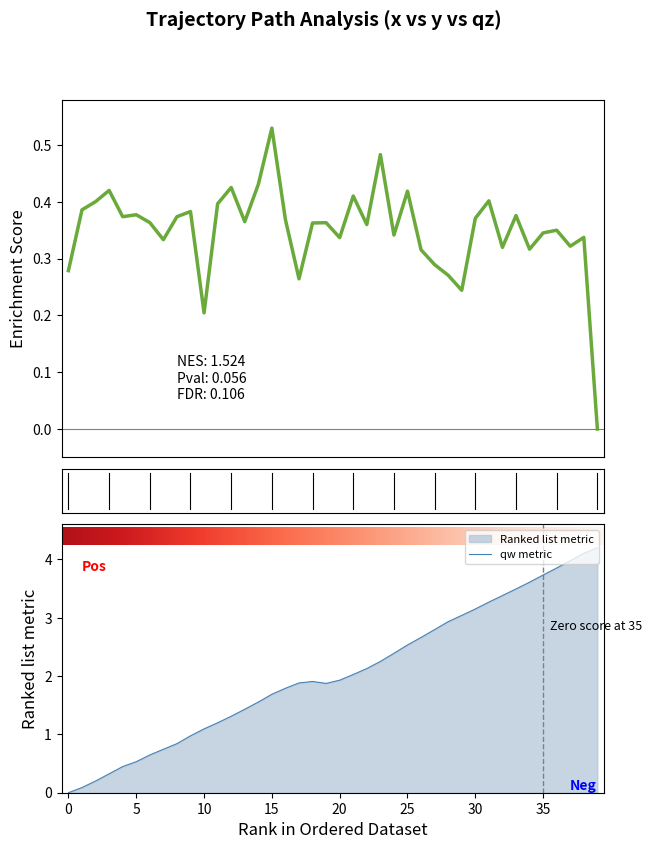

What is the spread (max minus min) of values at 11?

0.8